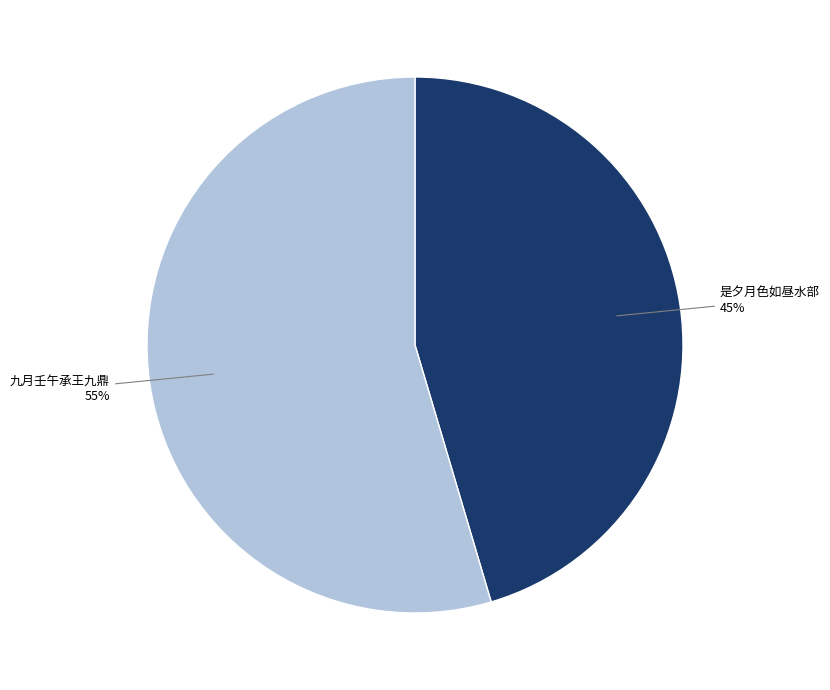

True or false: 是夕月色如昼水部 accounts for 39% of the total.

False